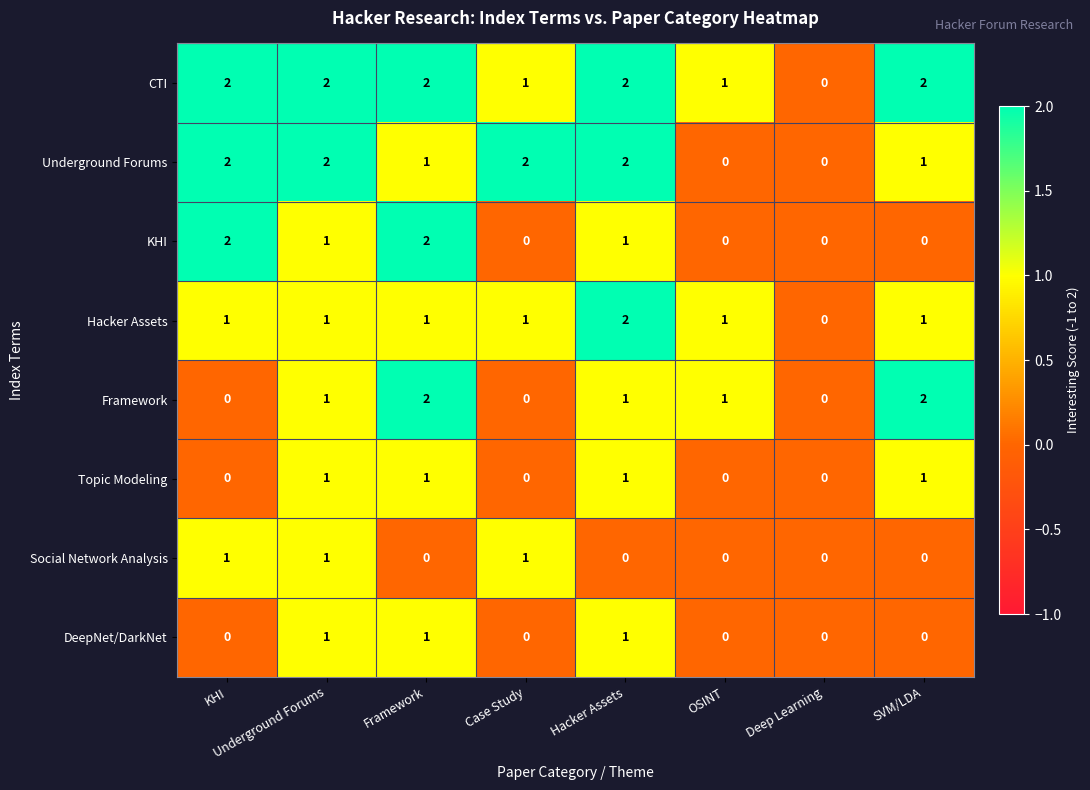

What is the total value across all series at Underground Forums?

10